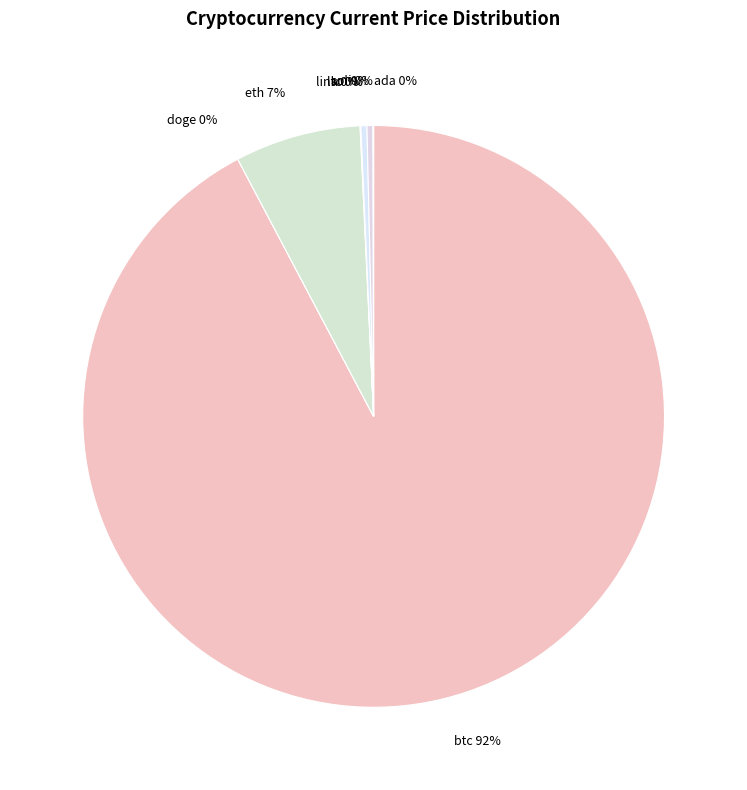

To the nearest percent, what is the combined percentage of ltc 0% and btc 92%?

93%